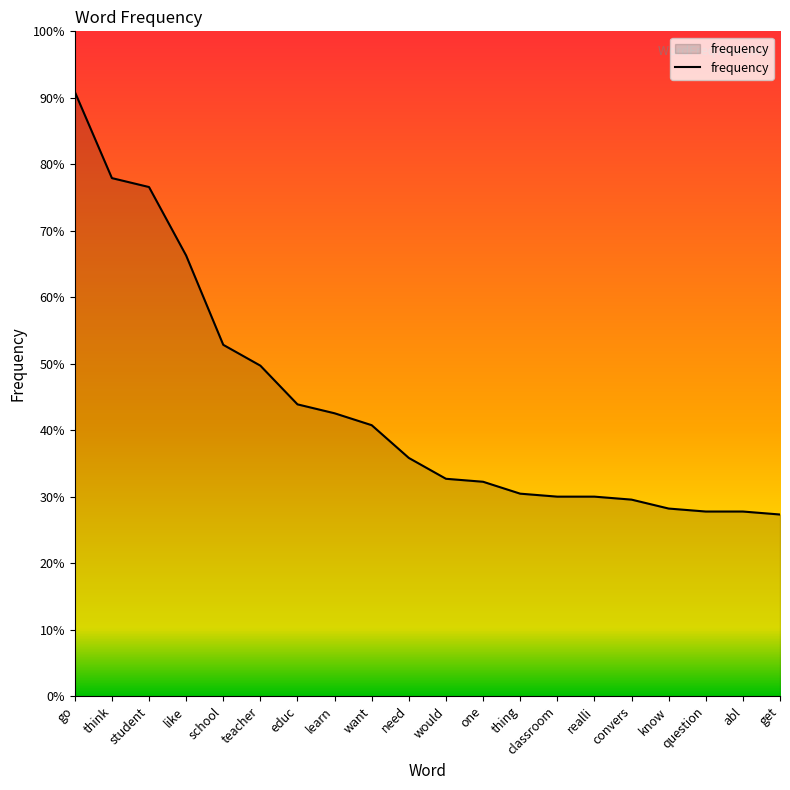

Is this an area chart (filled region under the line)?

Yes